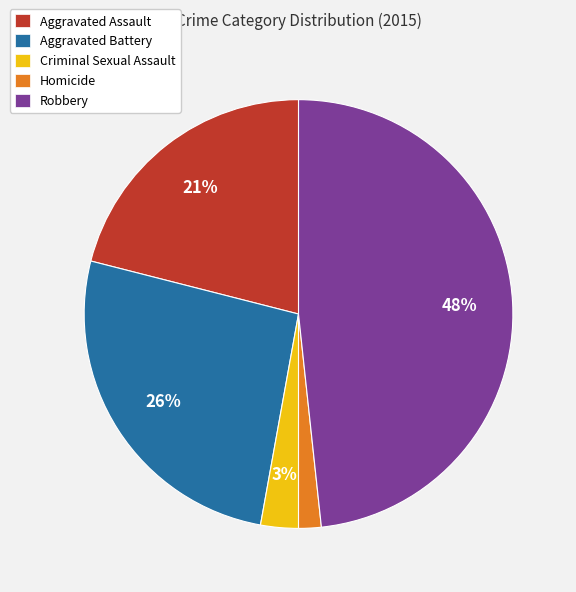

Rank the categories by value from lowest to highest.

Homicide, Criminal Sexual Assault, Aggravated Assault, Aggravated Battery, Robbery